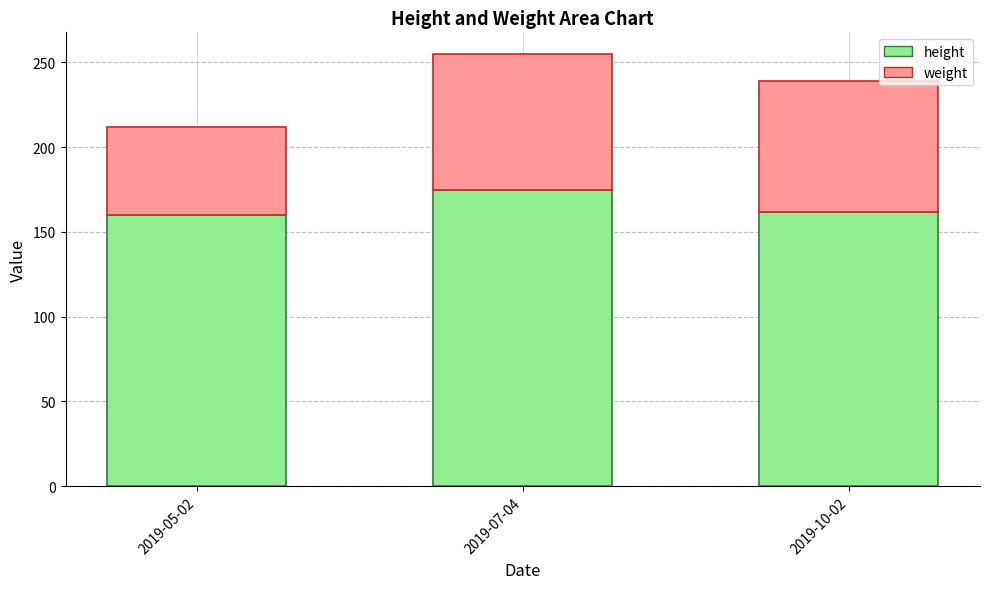

What is the average value of the height series?

166